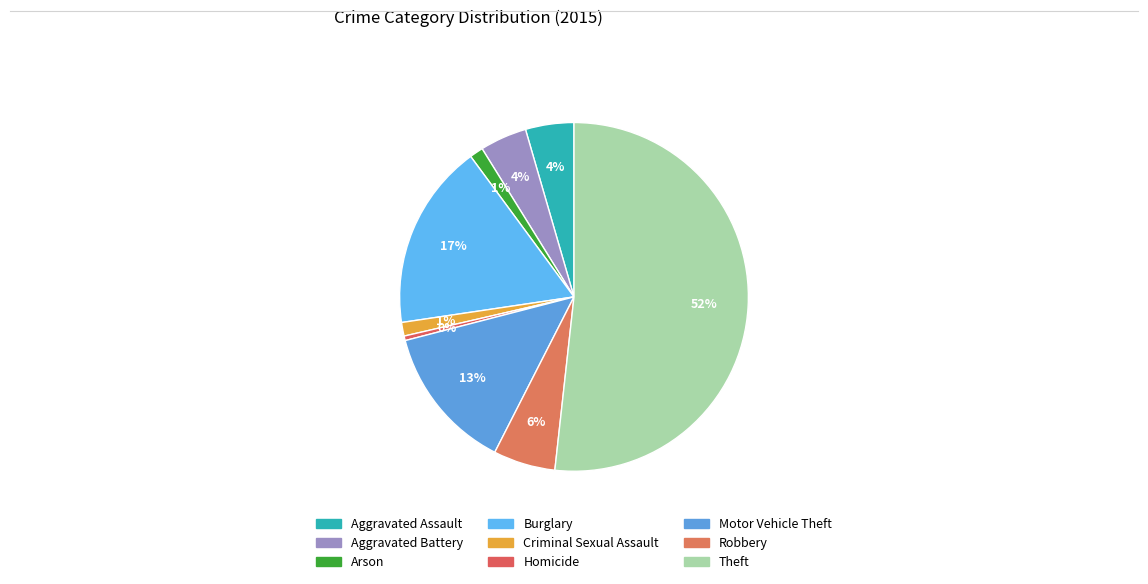

How many slices are in this pie chart?

9